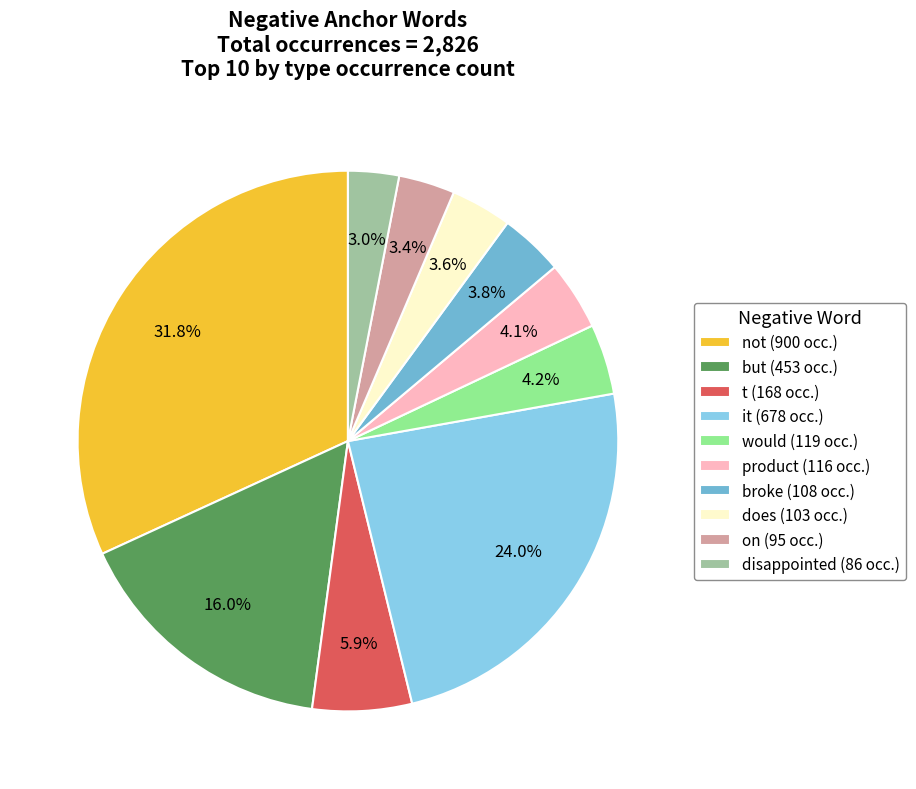

What percentage is the would slice, to the nearest percent?

4%